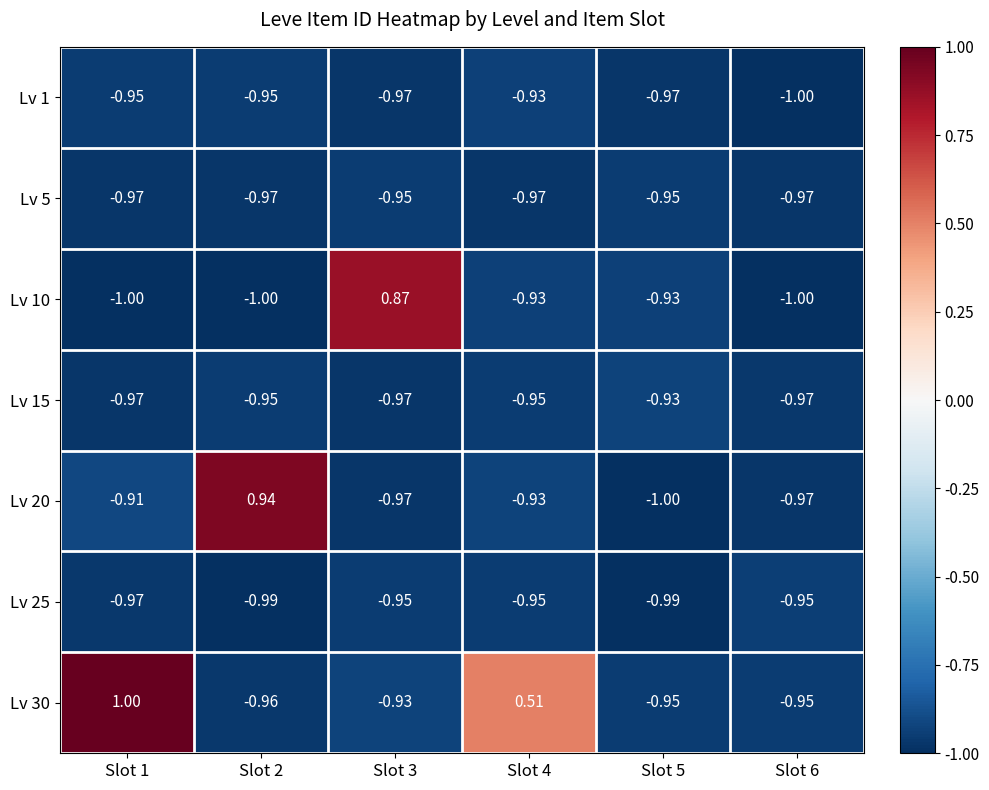

What is the total value across all series at Slot 5?

-6.7